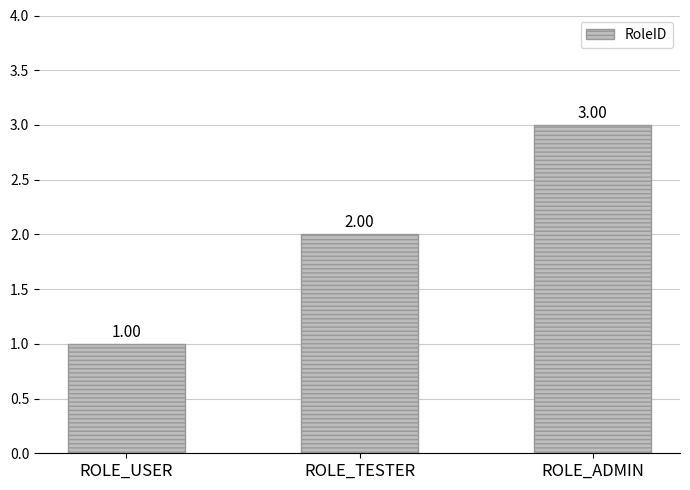

What is the average value?

2